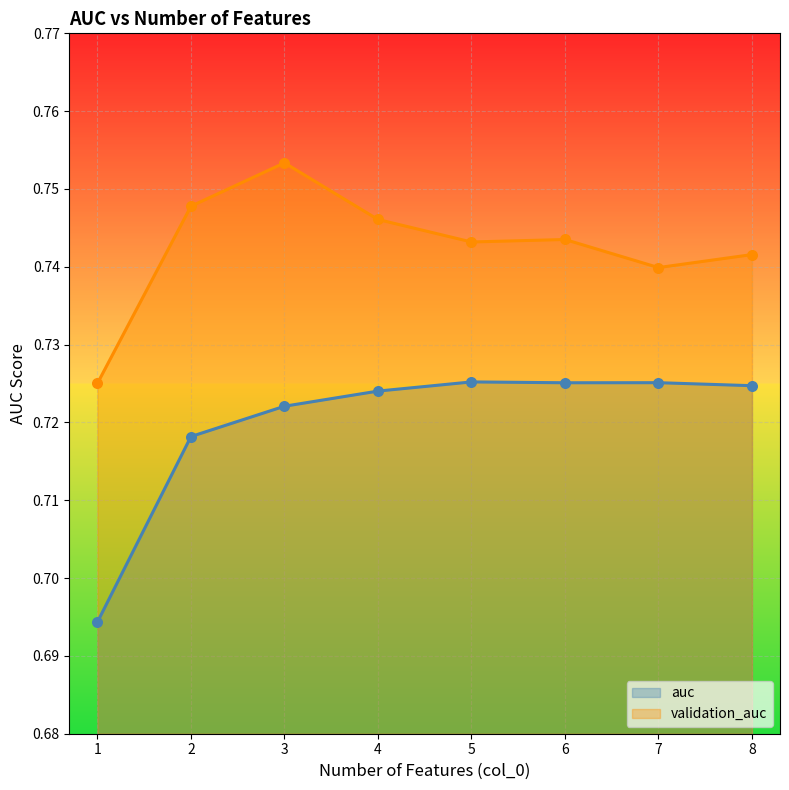

At which category is the sum across all series the highest?

3